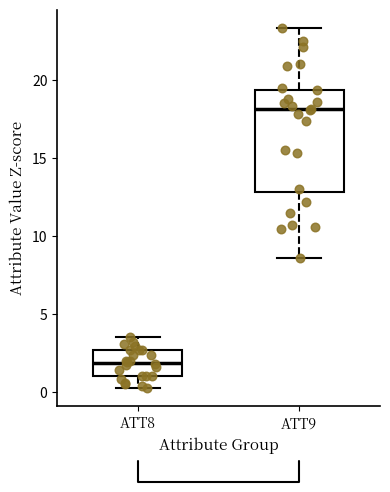

Reading left to right, transcribe this box plot: for each box, give where its median line is, the range the box spans, and where its two whiskers end, as read against the y-axis. The values are not printed on the chart, so give them approximately, as read against the axis.

ATT8: median 2.0, box 1.0 to 2.5, whiskers 0.0 to 3.5
ATT9: median 18.0, box 13.0 to 19.5, whiskers 8.5 to 23.5